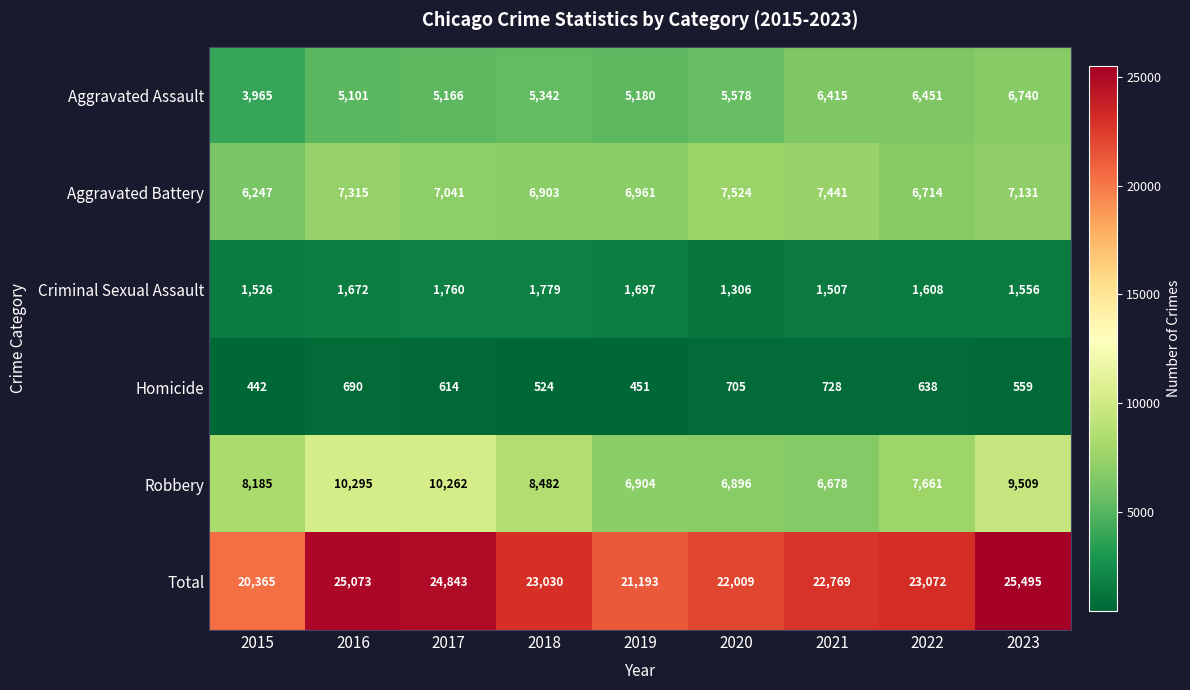

List the labels in order of Aggravated Battery value, largest first.

2020, 2021, 2016, 2023, 2017, 2019, 2018, 2022, 2015